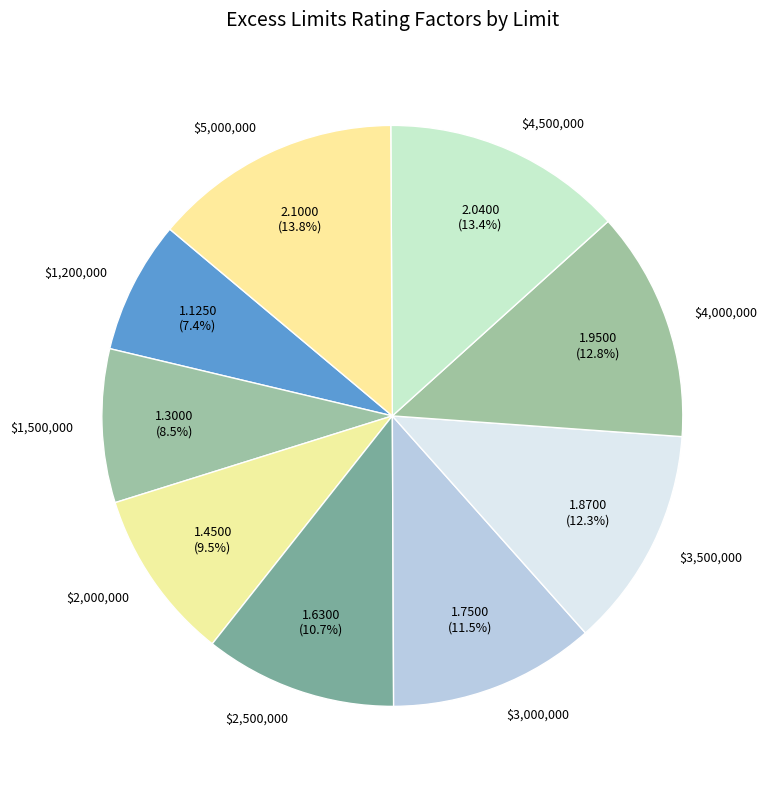

What is the smallest slice in the pie chart?

$1,200,000